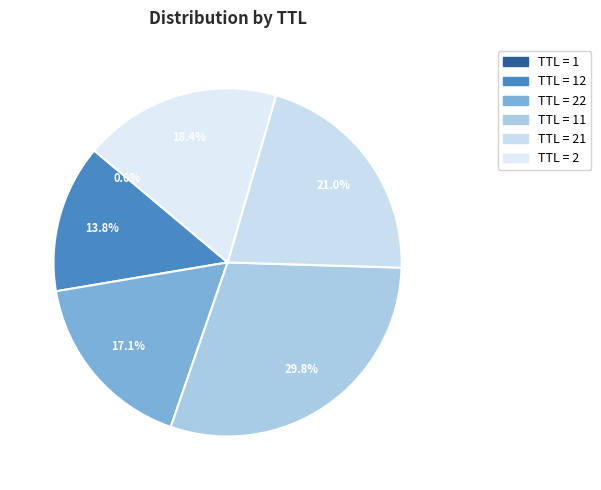

To the nearest percent, what is the difference between the largest and smallest slice percentages?

30%